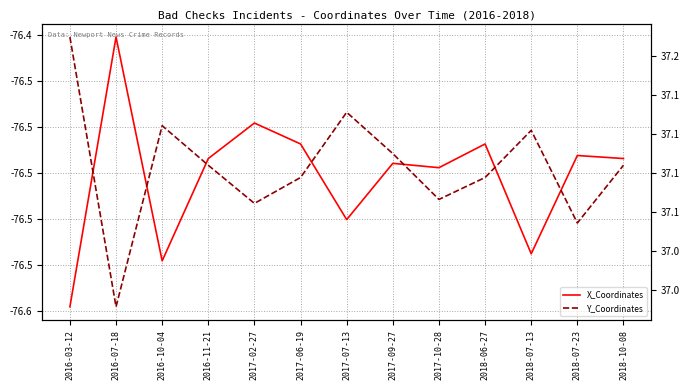

At how many categories does at least one series exceed -65?

13